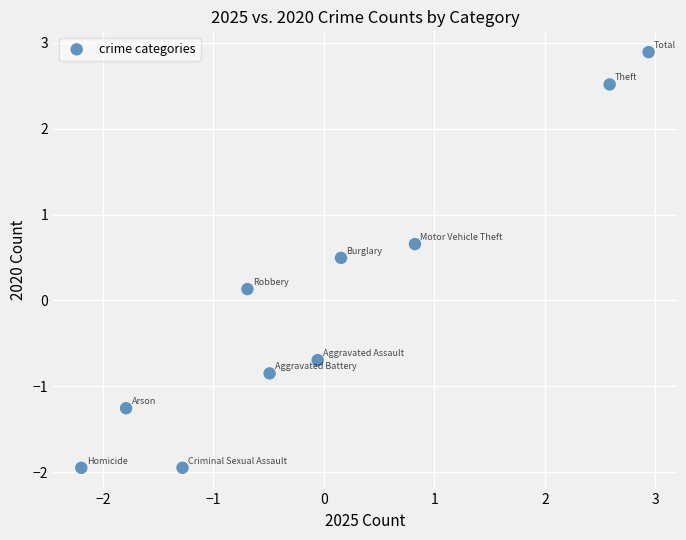

What is the range of X values (max minus min)?

5.1